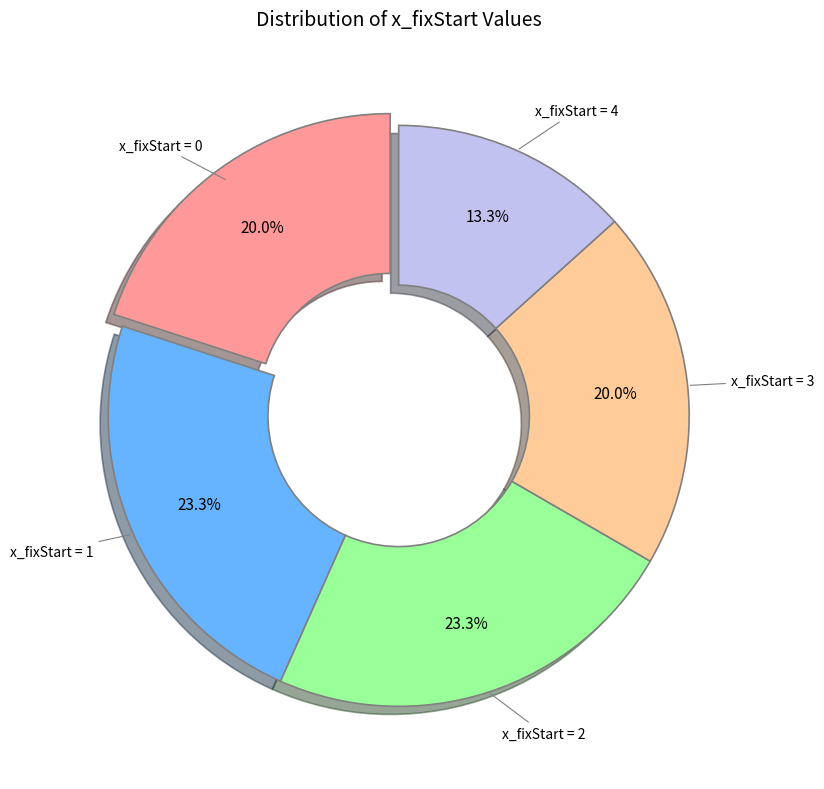

Does any single category account for the majority?

No